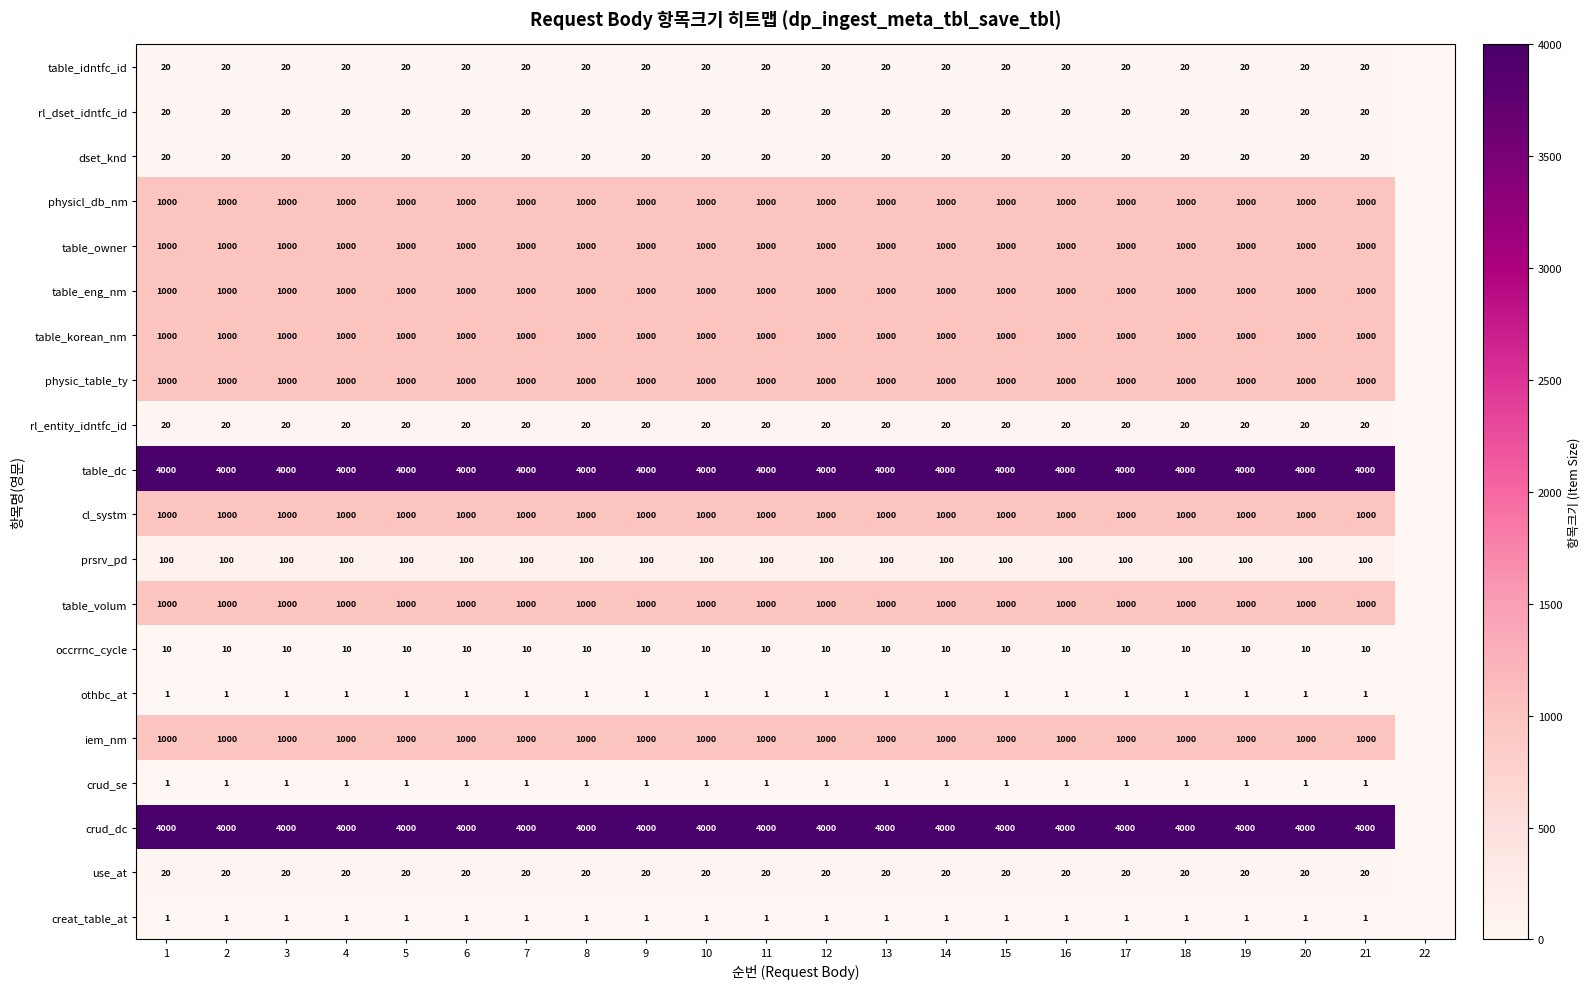

What is the sum of the table_idntfc_id values at 20 and 6?

40